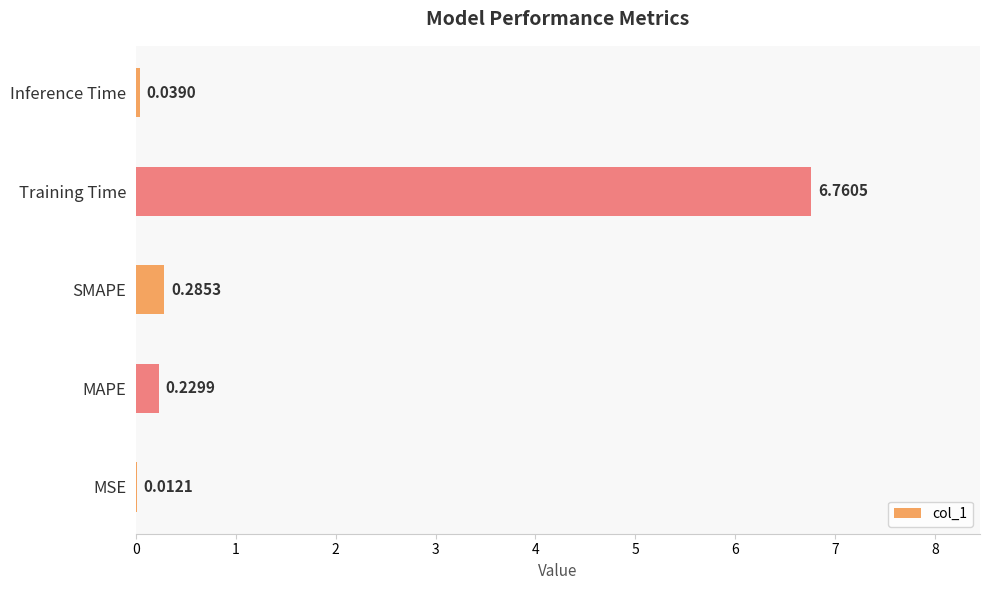

Are the bars horizontal?

Yes